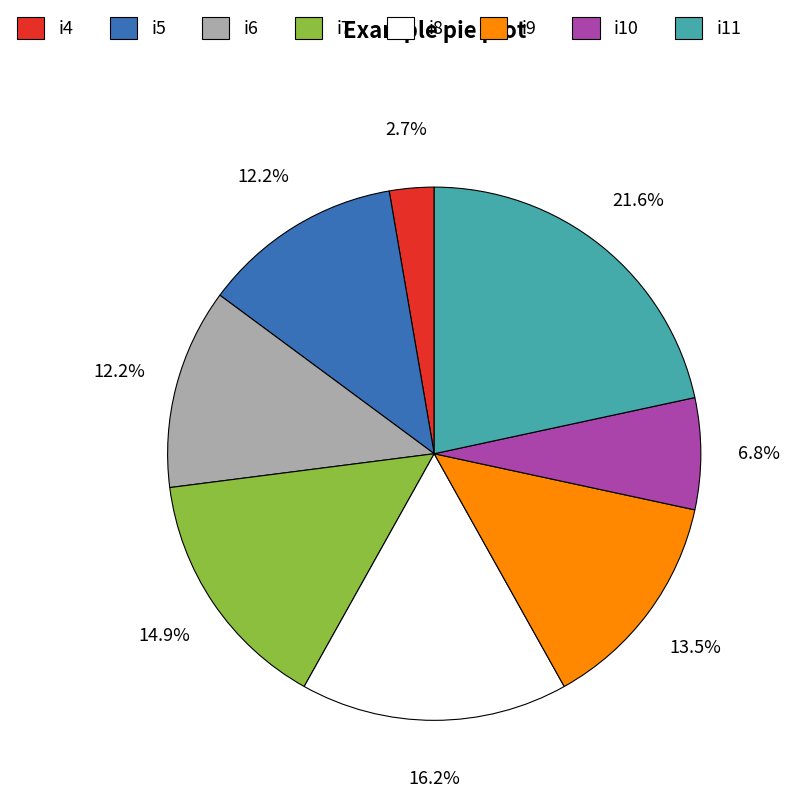

Does any single category account for the majority?

No